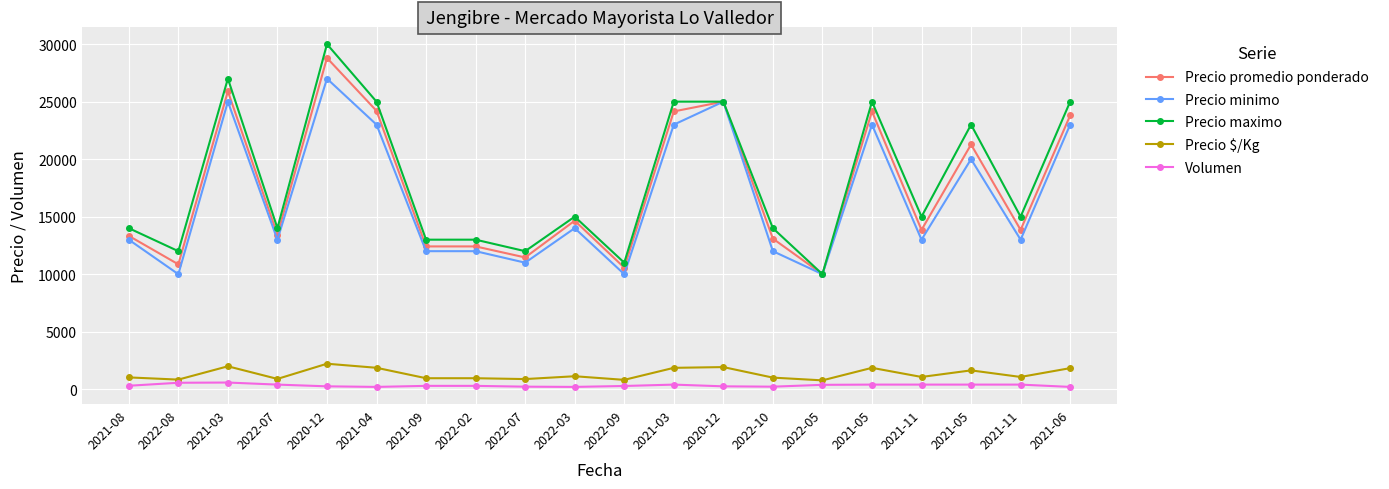

At which category does Precio minimo reach its first local peak?

2021-03